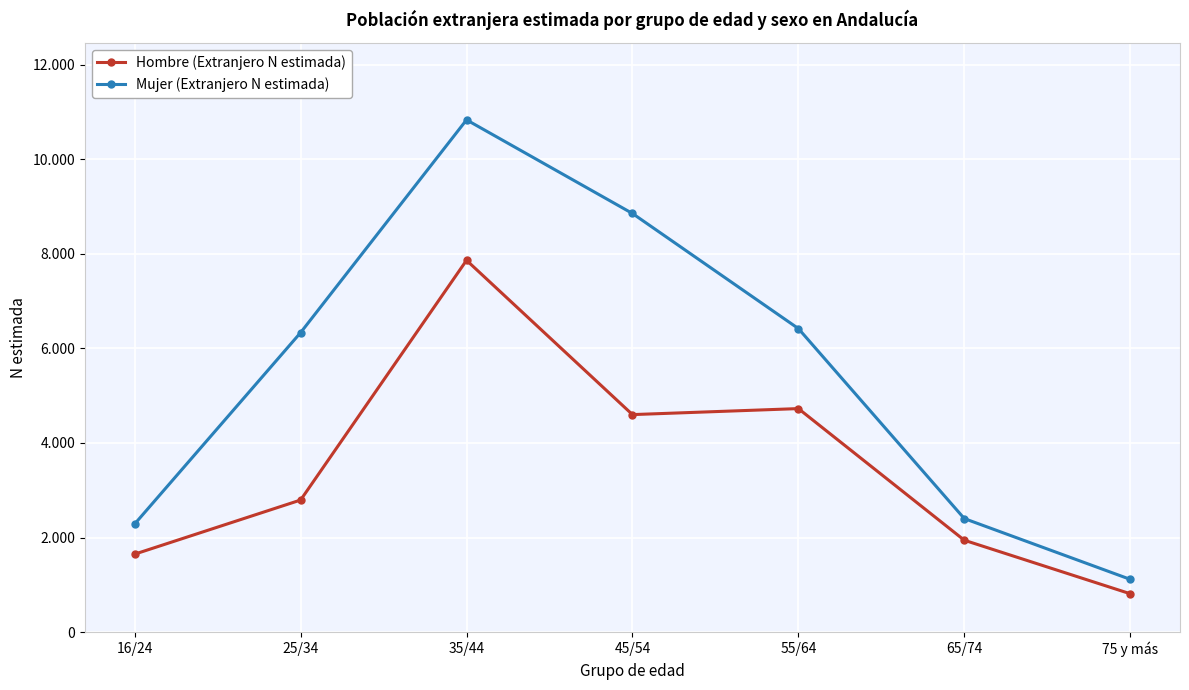

Which series has the largest range (max minus min)?

Mujer (Extranjero N estimada)